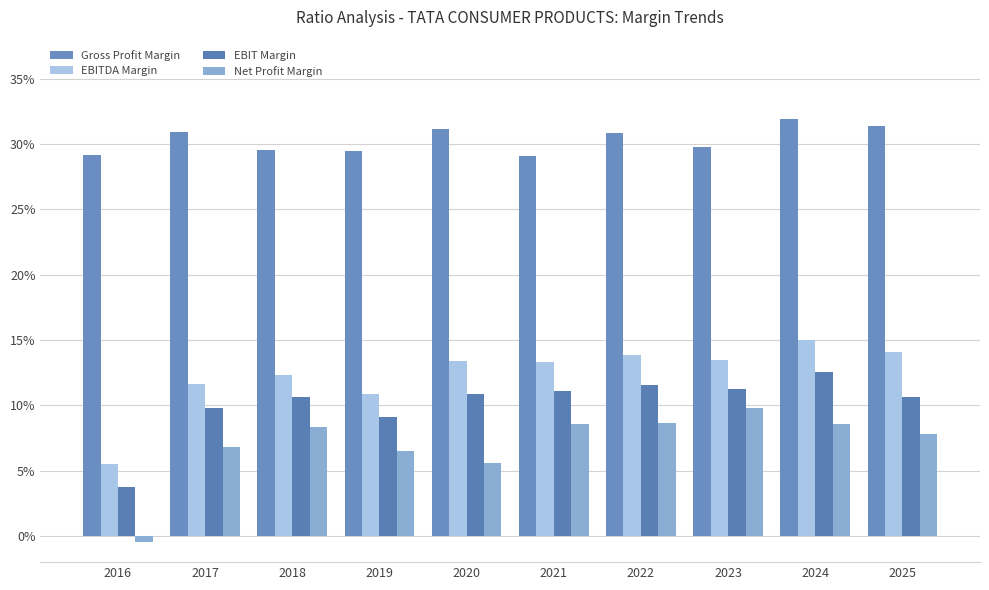

Which series changed the most between 2020 and 2023?

Net Profit Margin